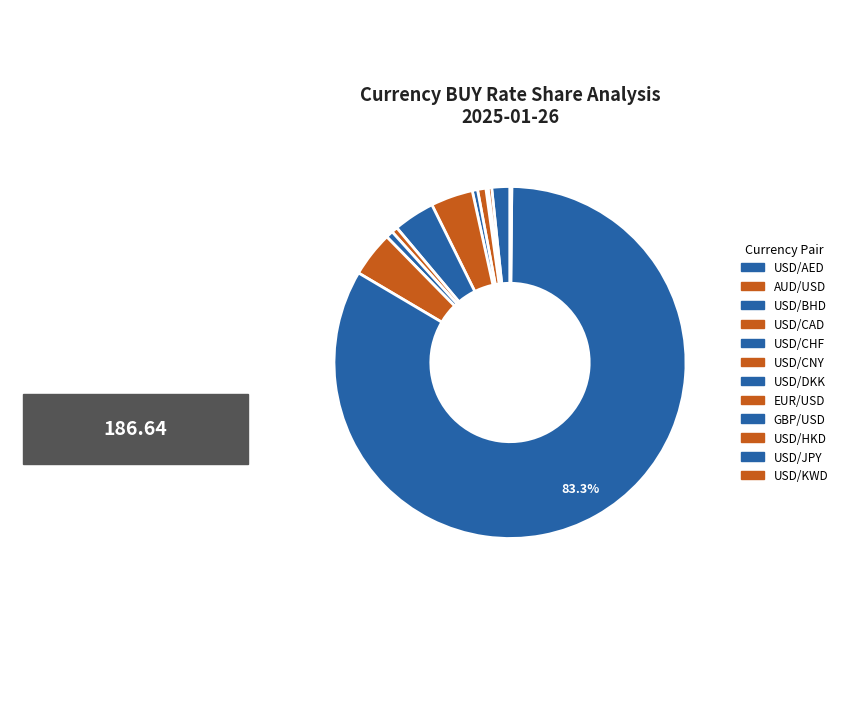

What is the change in value from USD/CHF to EUR/USD?

+0.1